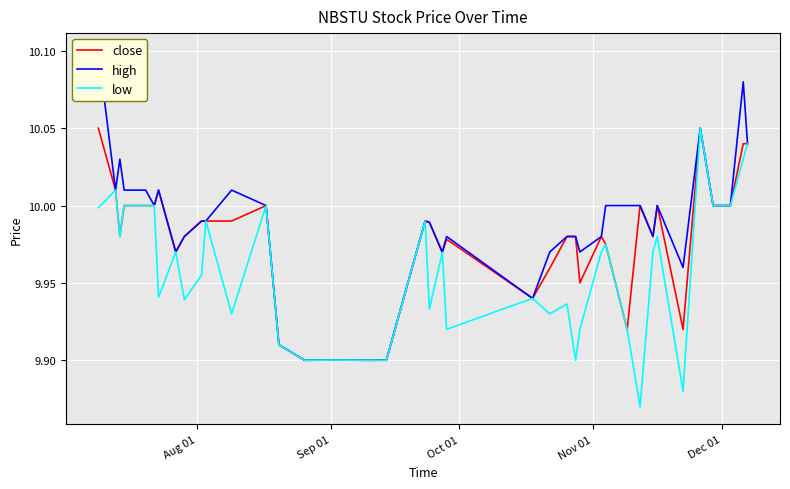

What are all the series names shown in the legend?

close, high, low